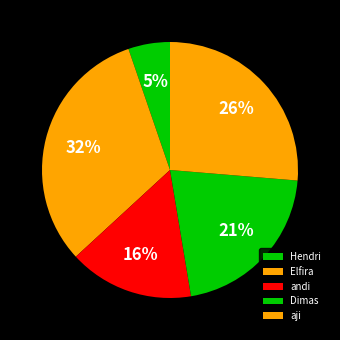

Do Hendri and aji together represent more than half of the pie?

No